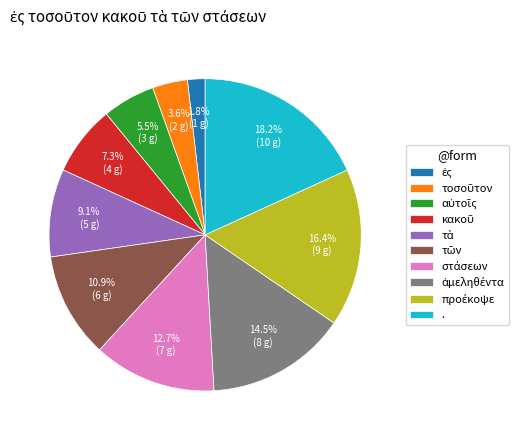

What is the largest slice in the pie chart?

.